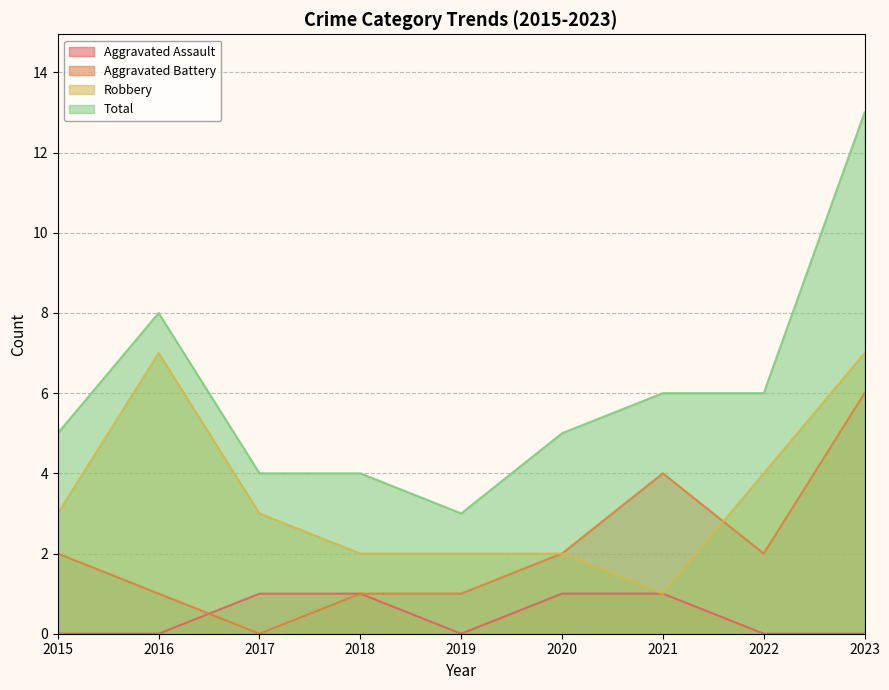

The Robbery series shows 10 at 2016. True or false?

False